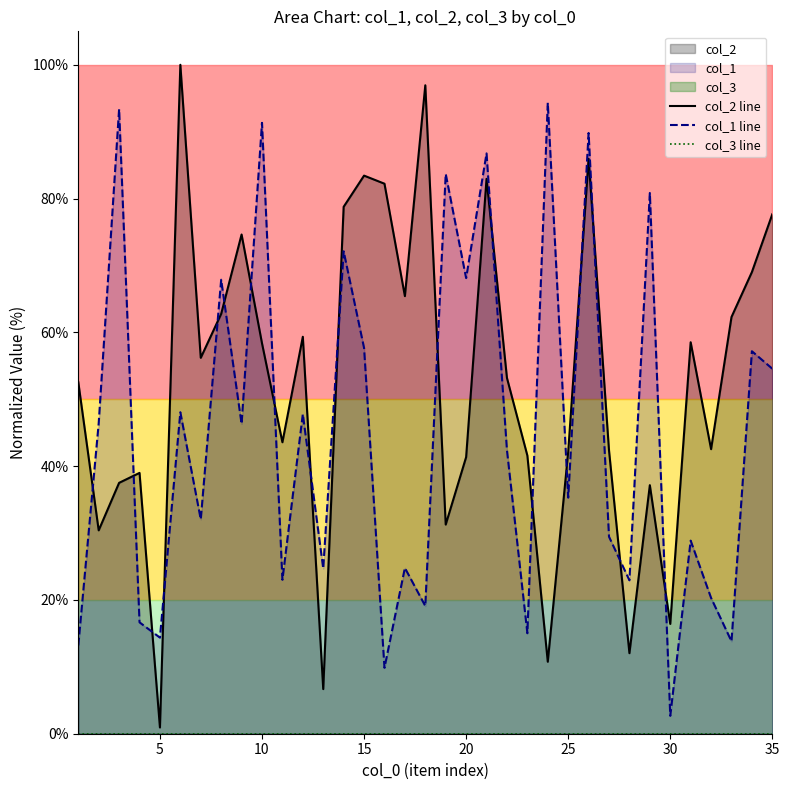

What is the maximum value for col_2 line?

100.0